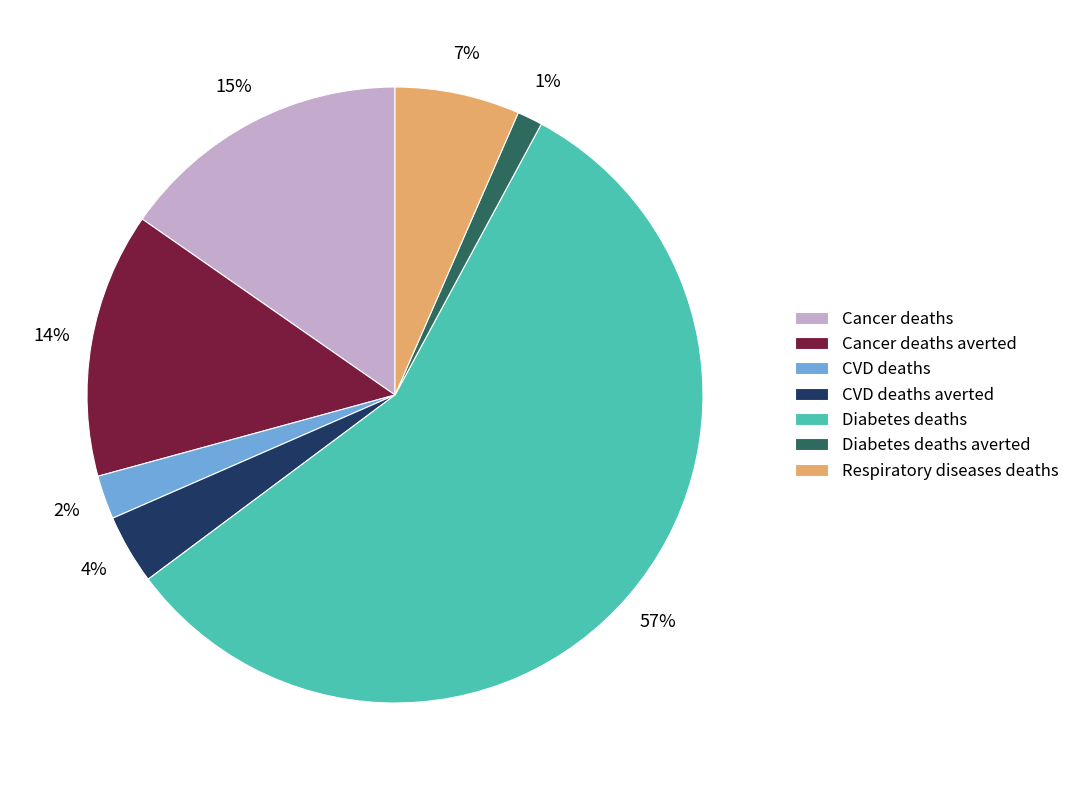

Do Cancer deaths averted and CVD deaths averted together represent more than half of the pie?

No